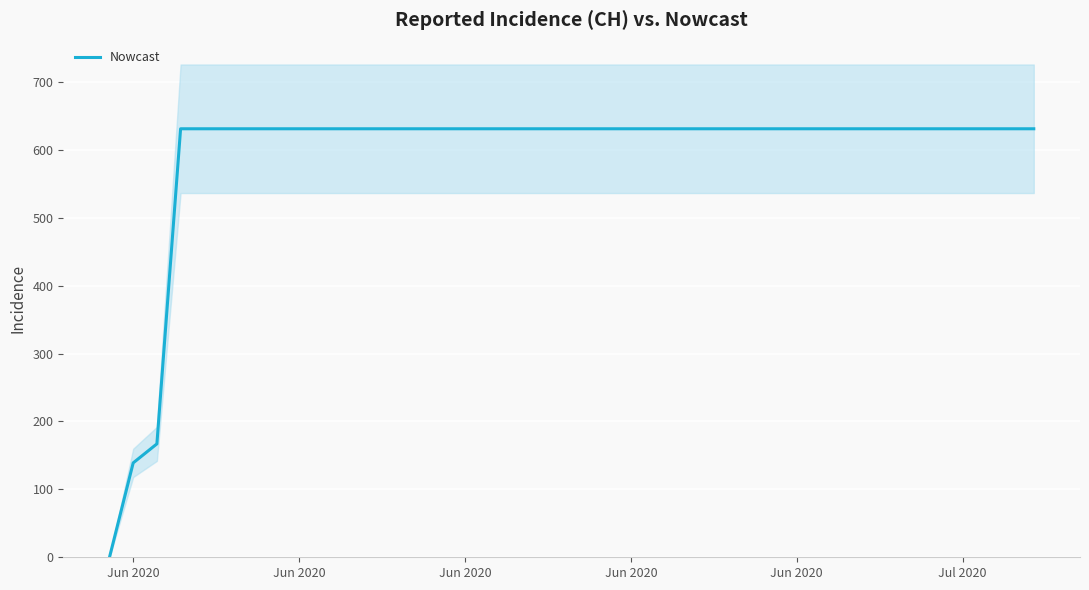

What is the average value?

591